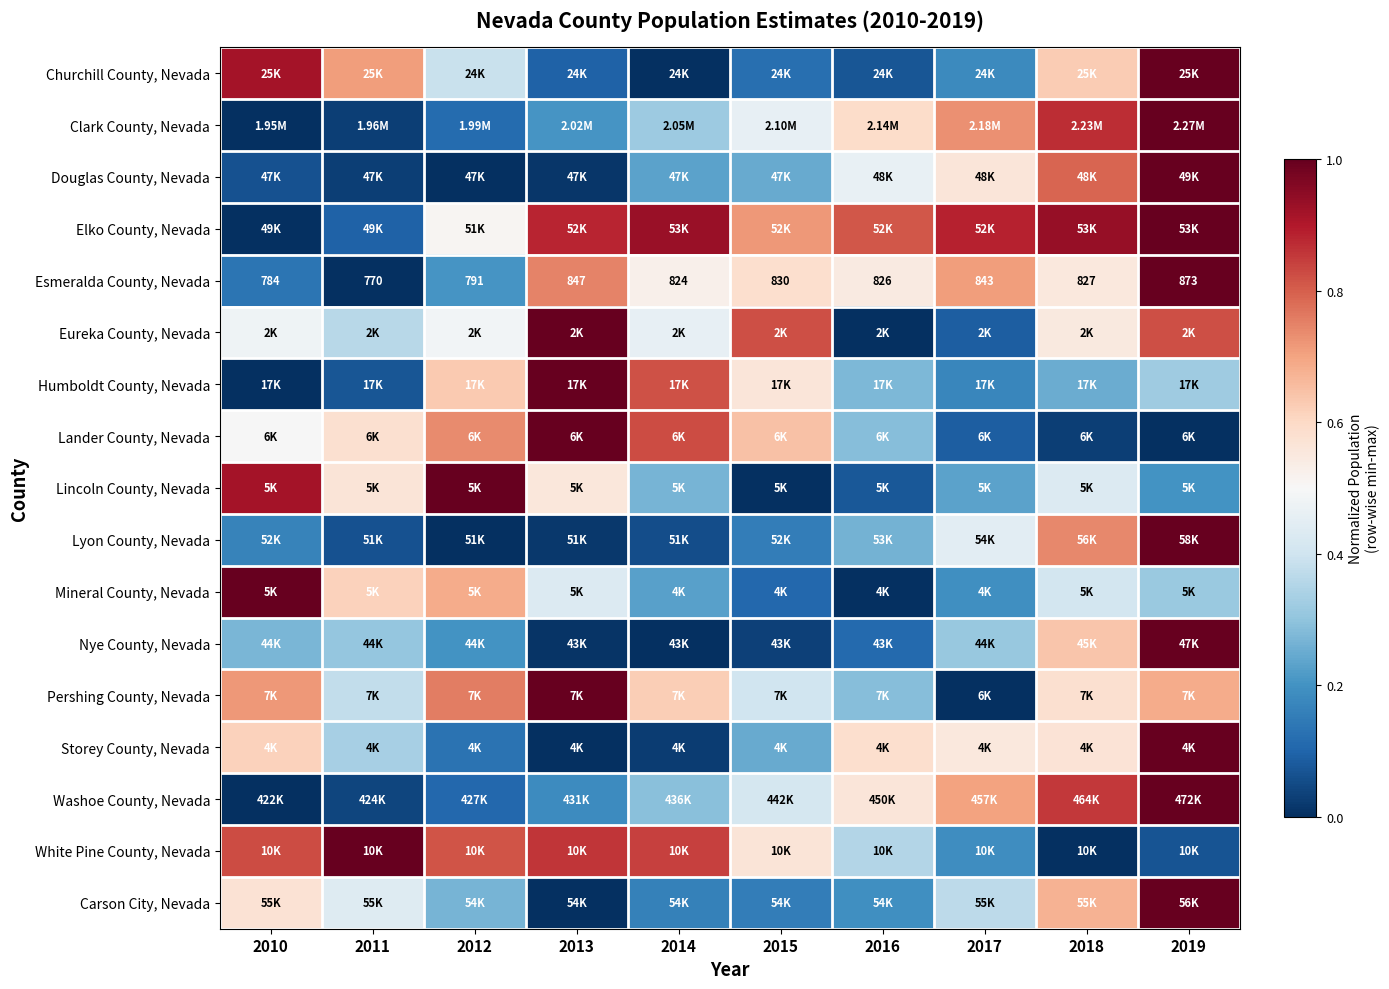

How many values in the Esmeralda County, Nevada series are below 827?

5